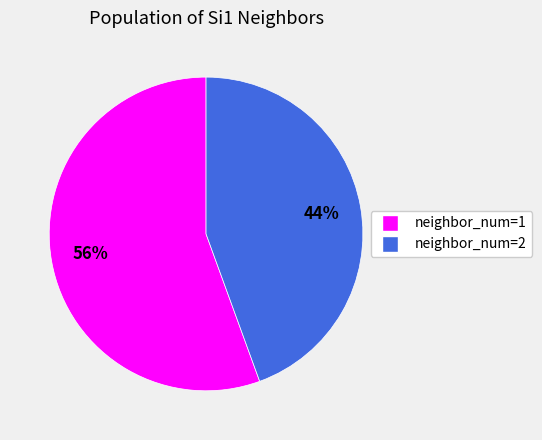

How many segments does this pie chart have?

2